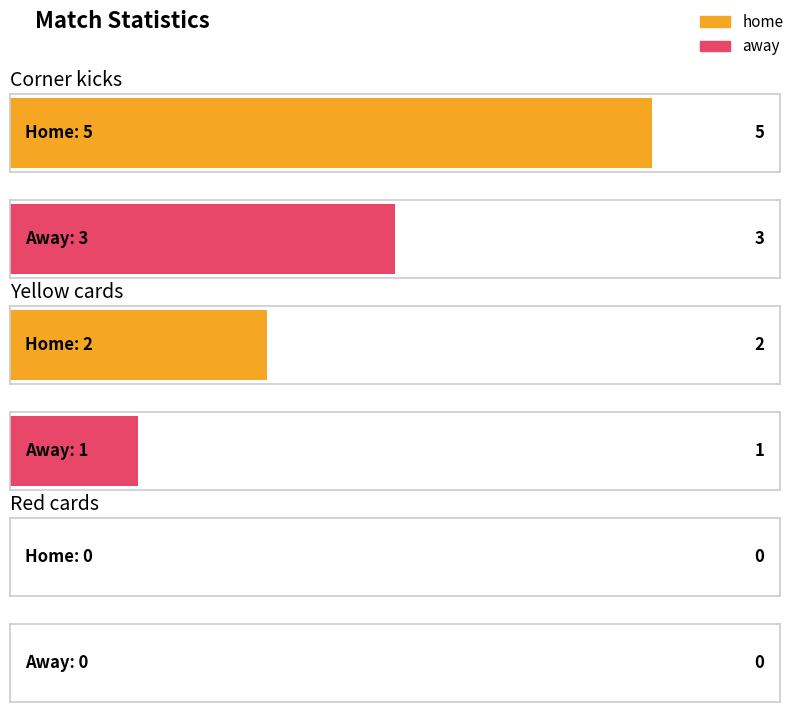

What is the average value of the home series?

2